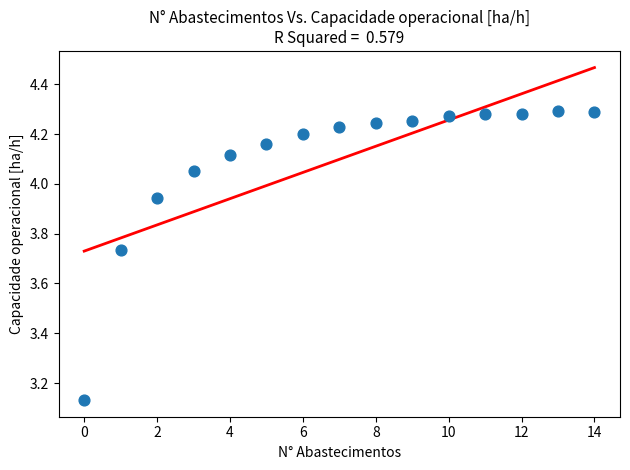

What is the range of Y values (max minus min)?

1.2